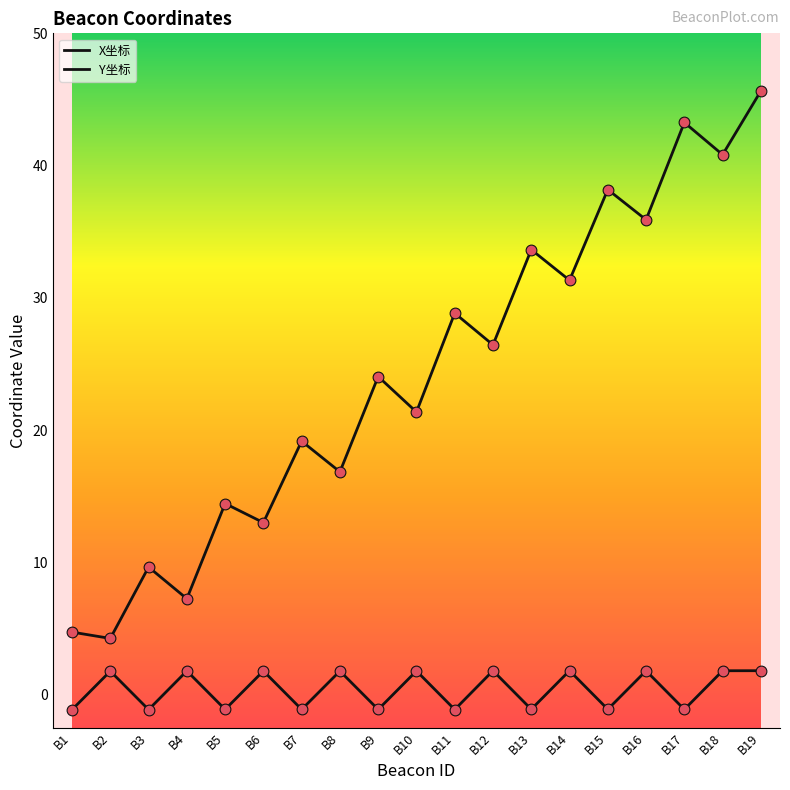

Is this an area chart (filled region under the line)?

No